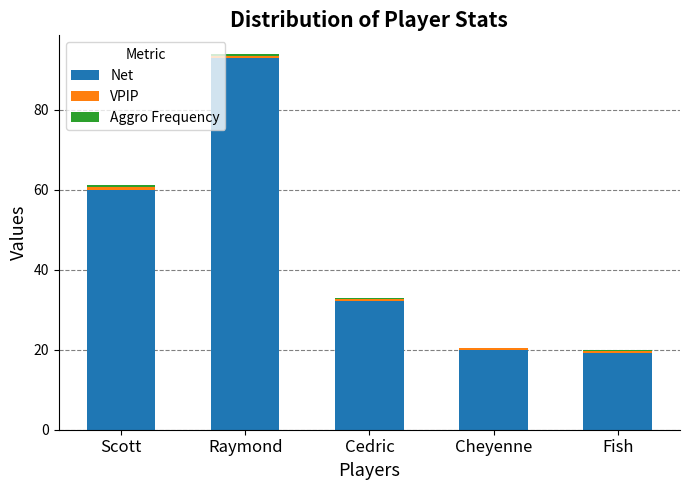

The value of Net at Raymond is 93.0. True or false?

True